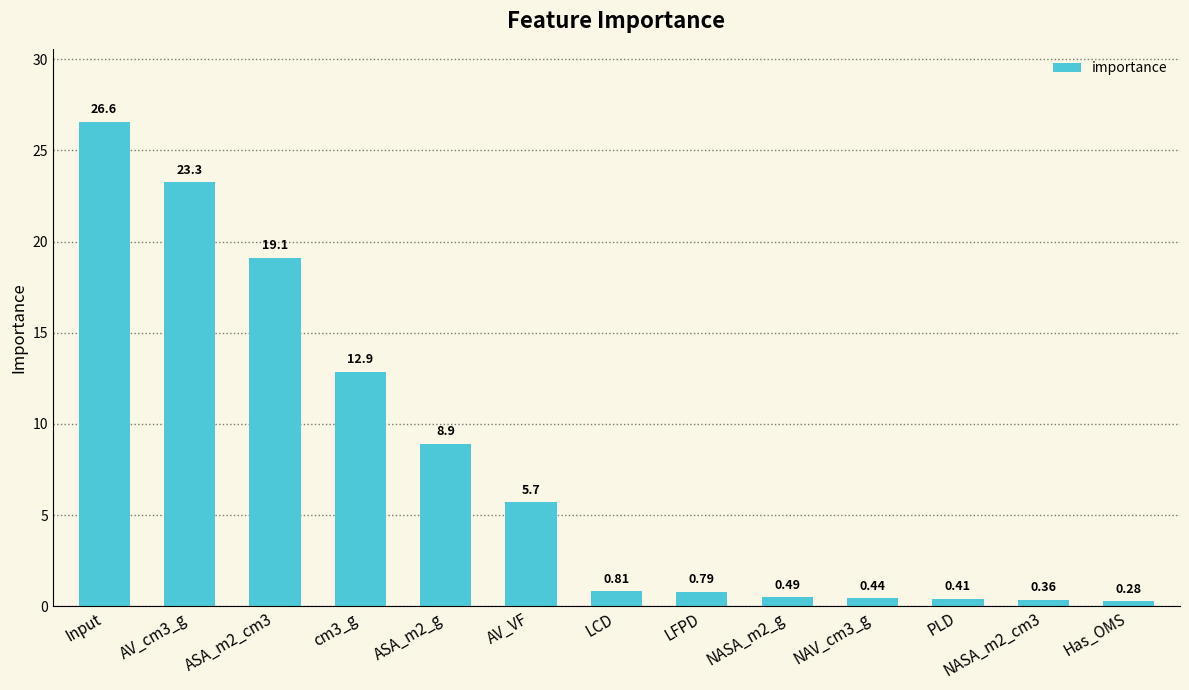

What is the label of the 6th bar from the right?

LFPD